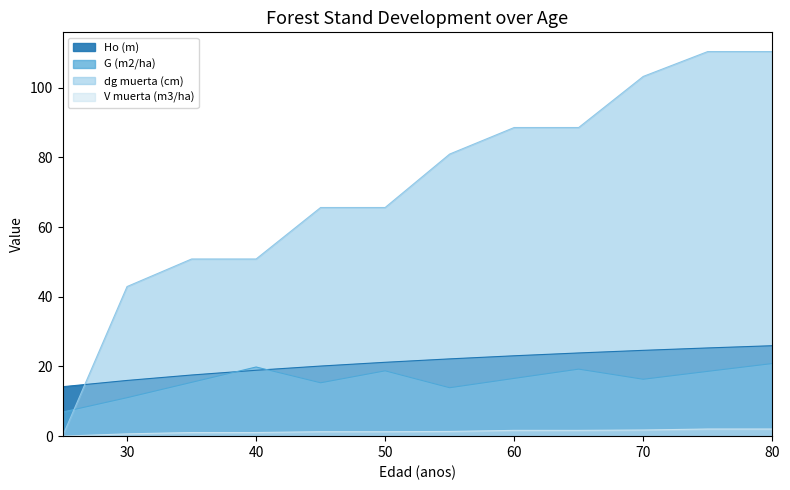

At which category does the chart reach its minimum across all series?

25